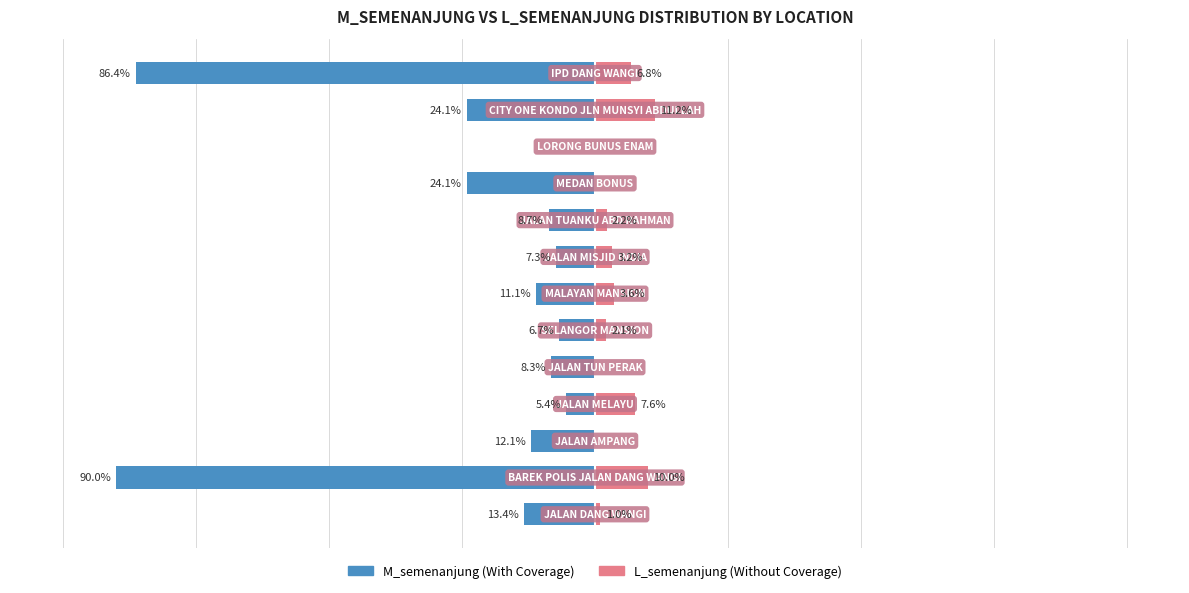

What value does the M_semenanjung series have at 3?

-5.4